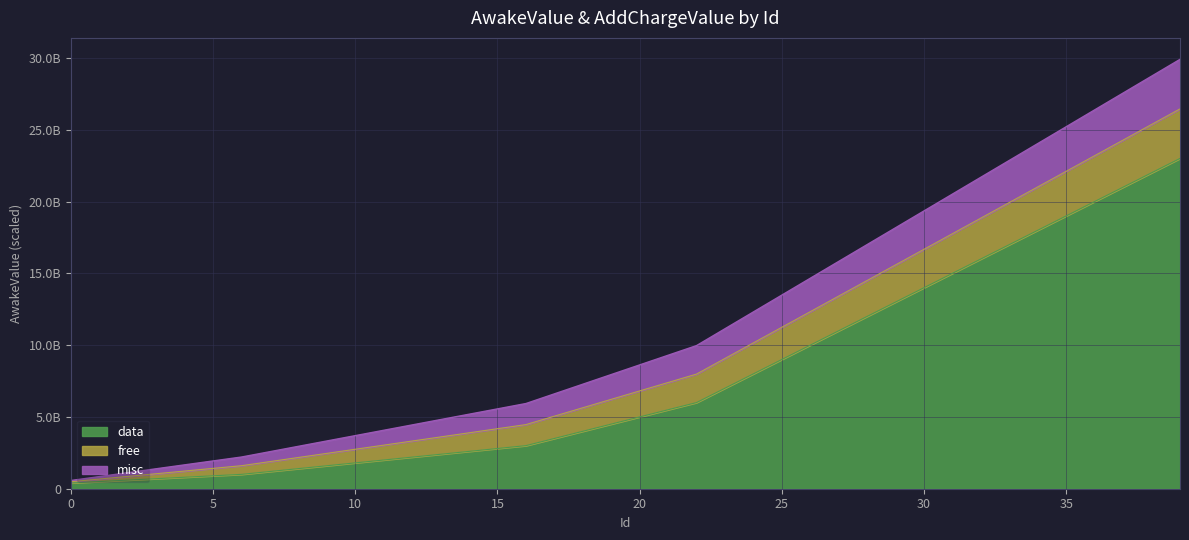

What is the value of the data point at the 17th from the left?

3000000000.0